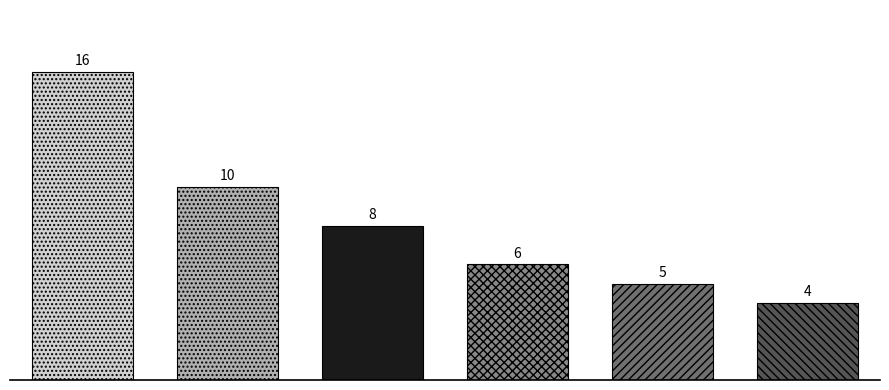

How many data points does each series have?

6